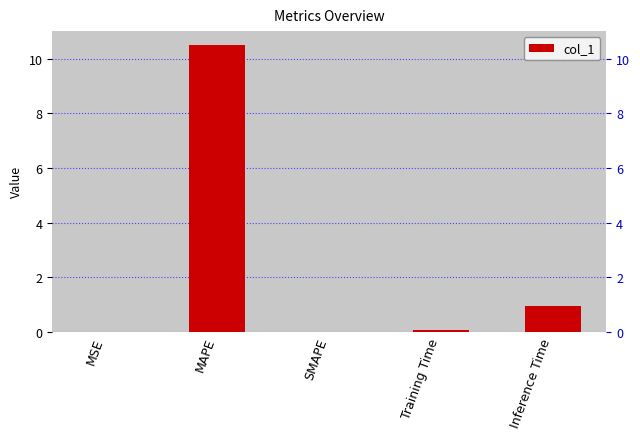

Reading left to right, list all the values displayed in this chart.

MSE=0.0	MAPE=10.5	SMAPE=0.0	Training Time=0.1	Inference Time=0.9